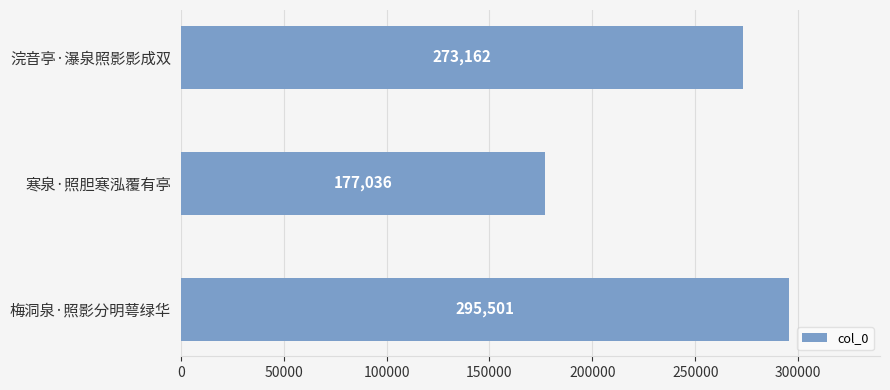

How many bars are there in total?

3